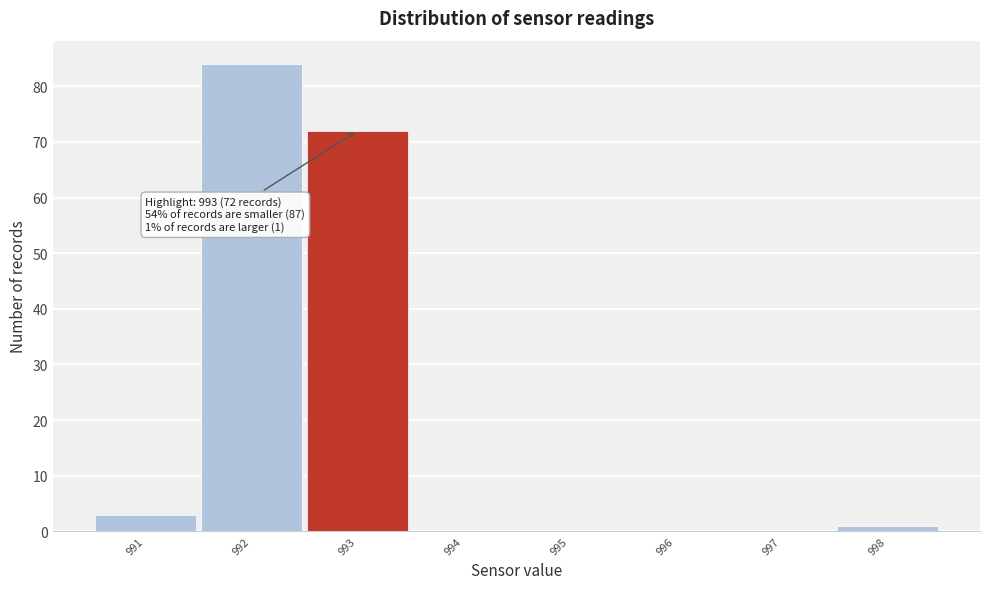

Which range on the x-axis has the tallest bar?

991.5 to 992.5